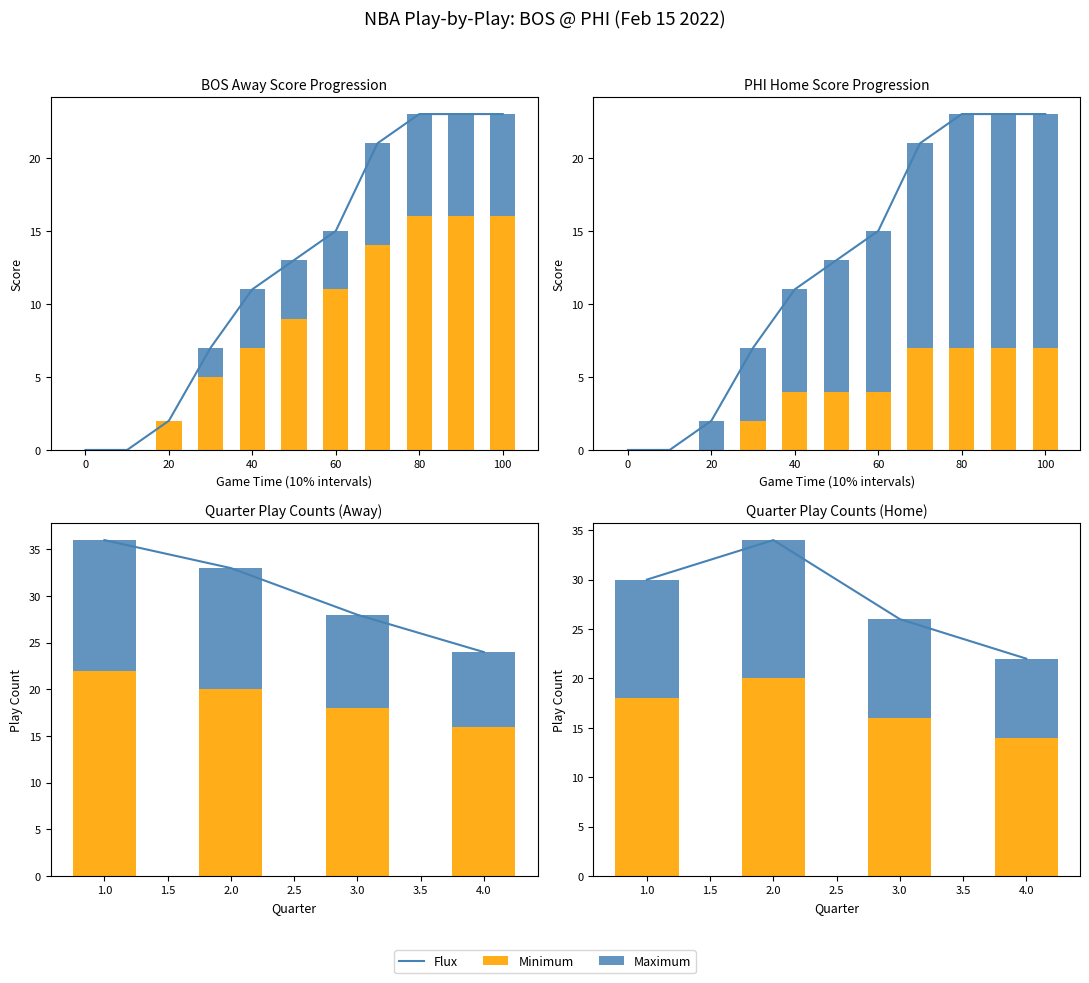

True or false: Maximum has a value of 17 at 3.0.

False